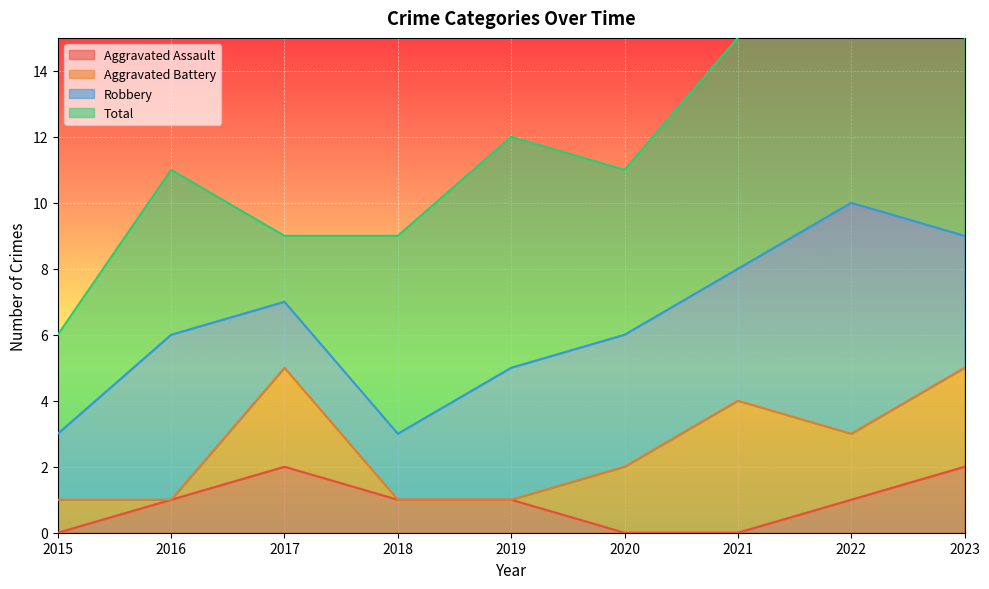

What is the difference between the maximum and minimum values in the Aggravated Battery series?

4